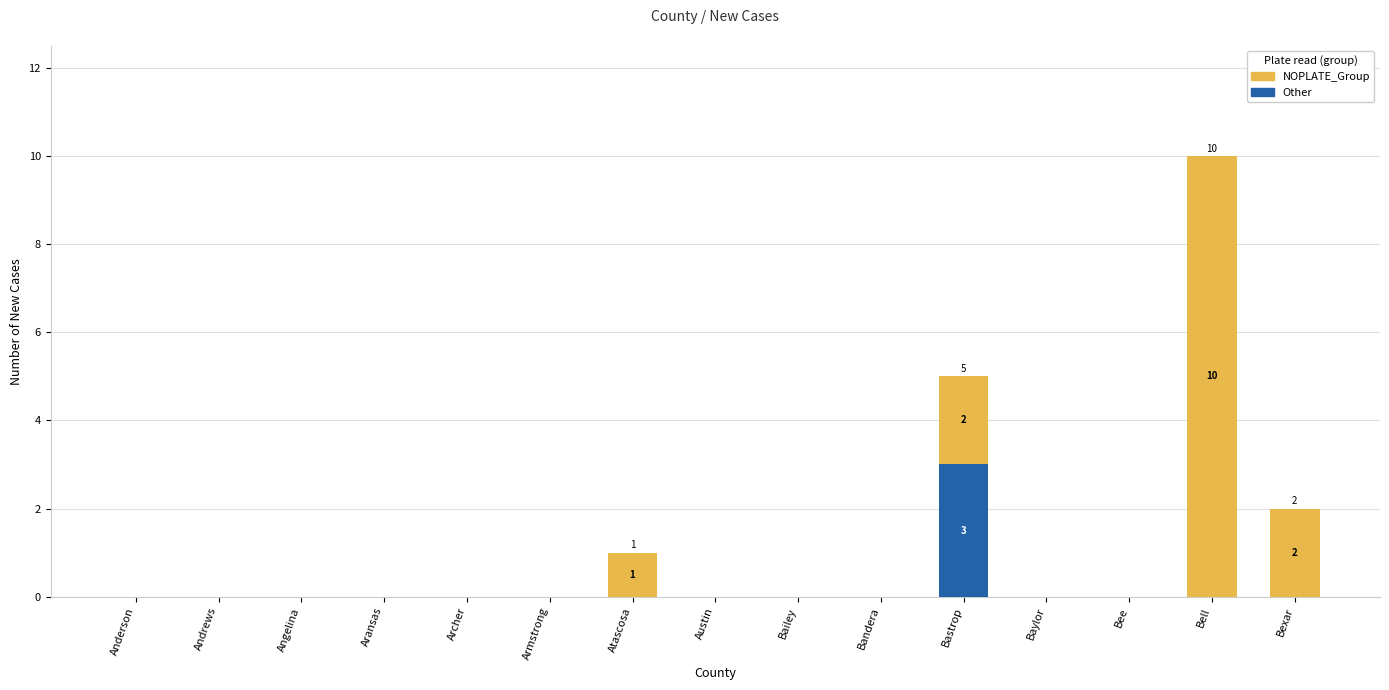

At which category is the sum across all series the highest?

Bell